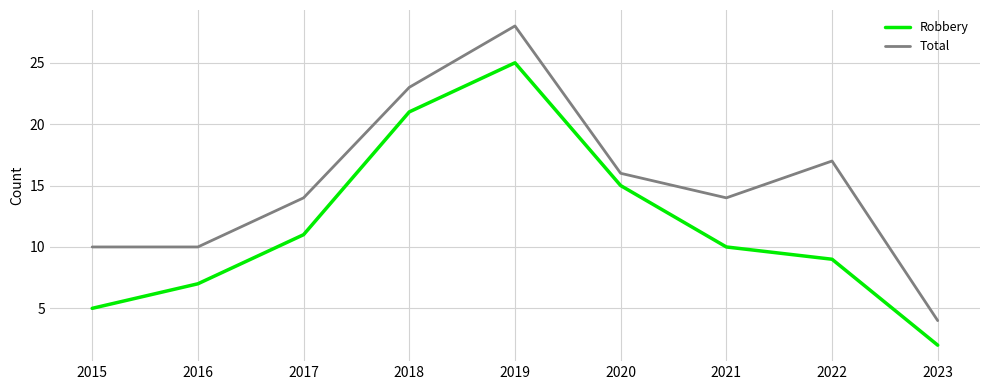

What is the difference between the highest and lowest values at 2016?

3